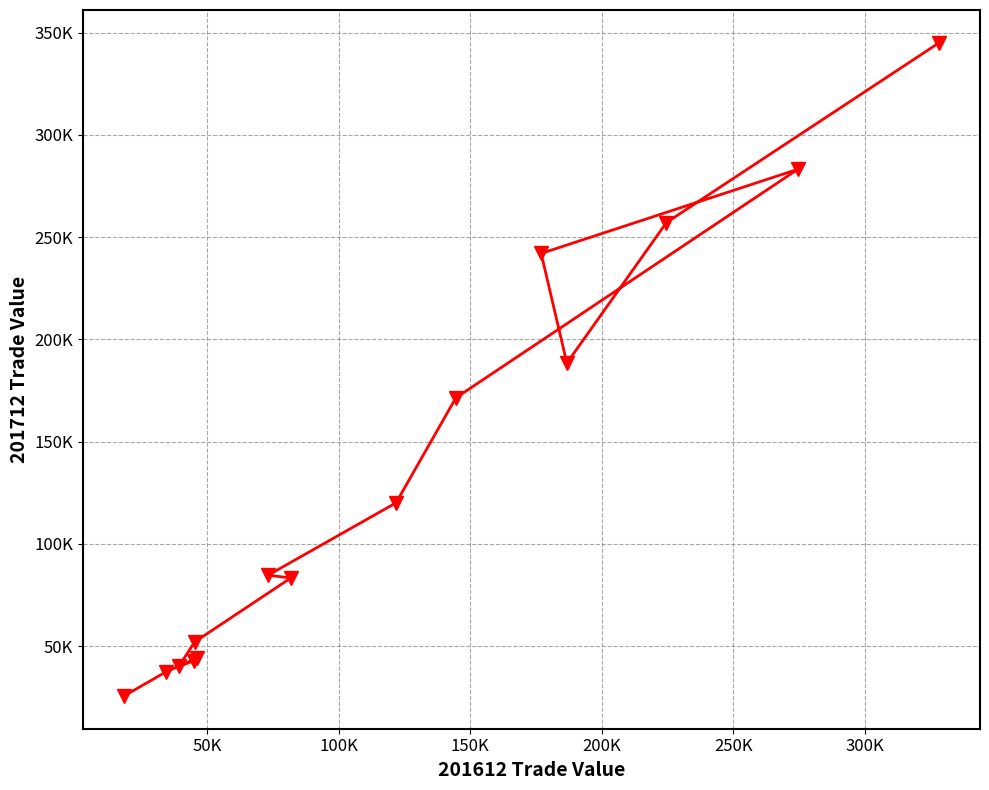

Does the chart have visible grid lines?

Yes